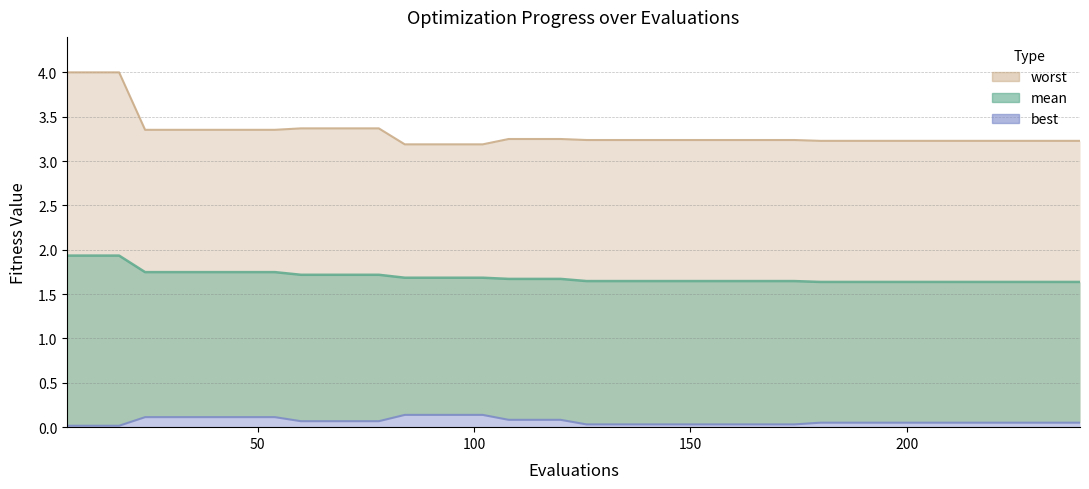

The value of worst at 90 is 2.1. True or false?

False